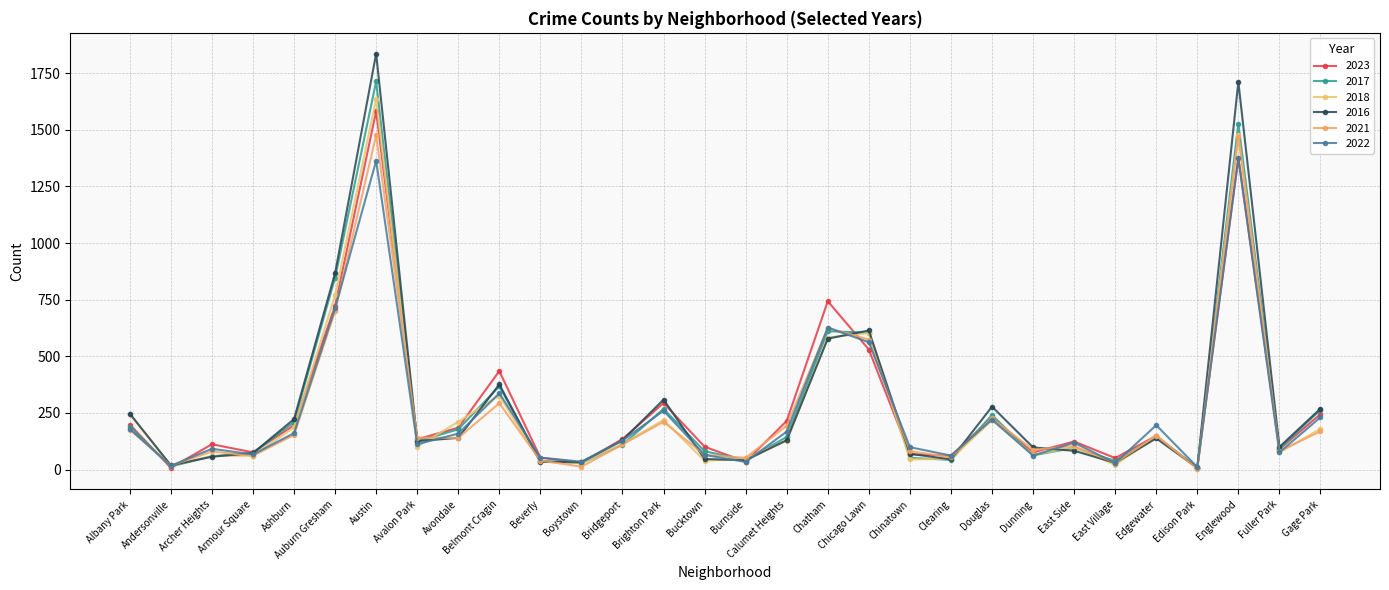

What is the value of the 2021 point at the 23rd from the left?

87